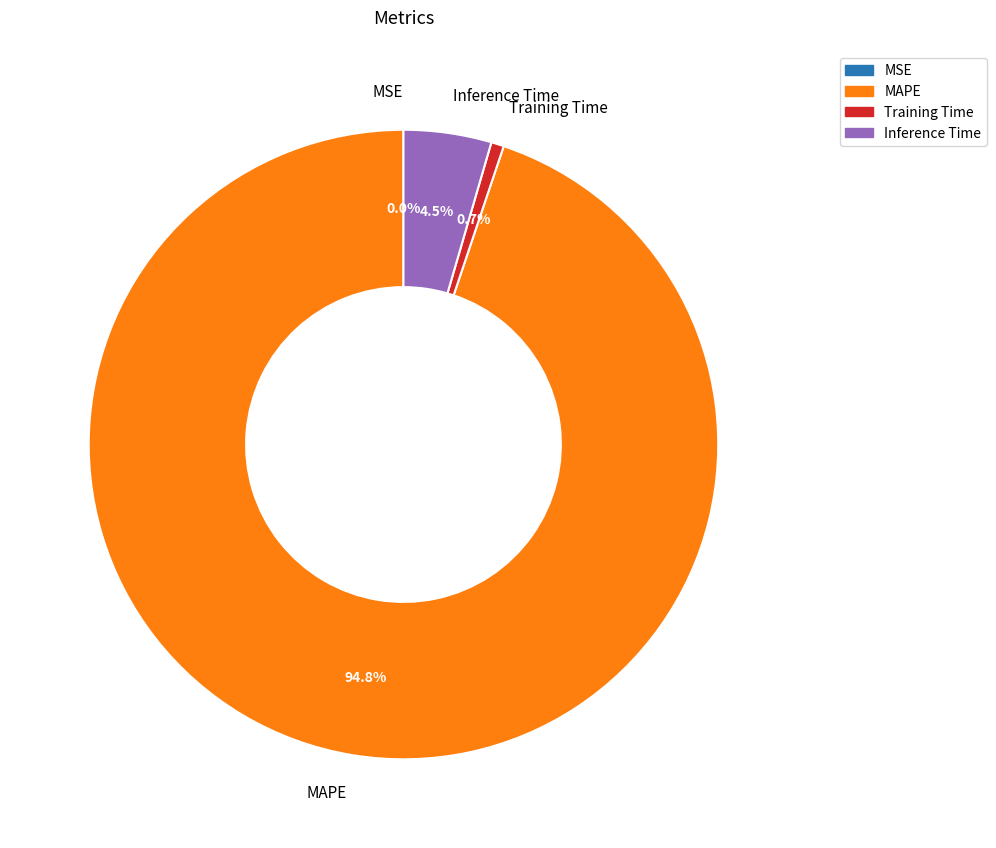

To the nearest percent, what portion does MAPE represent?

95%